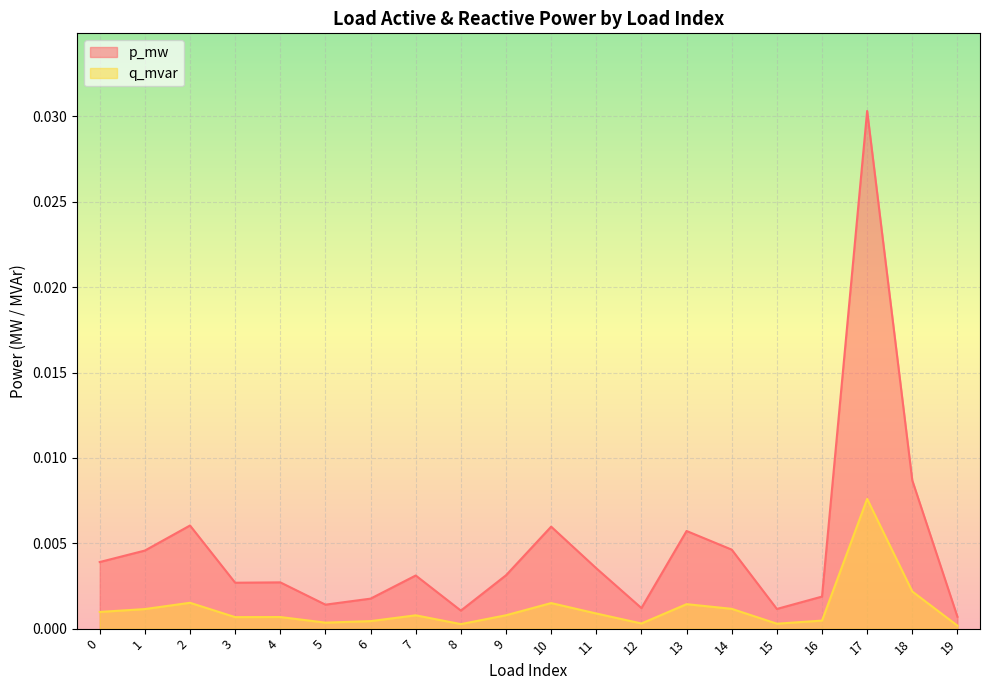

Is the value of p_mw at 8 greater than the value of q_mvar at 3?

Yes